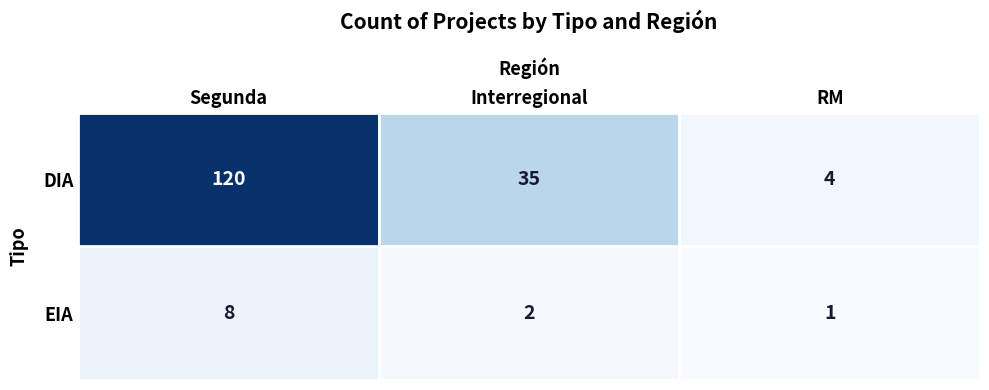

At Interregional, list the series in order from smallest to largest.

EIA, DIA